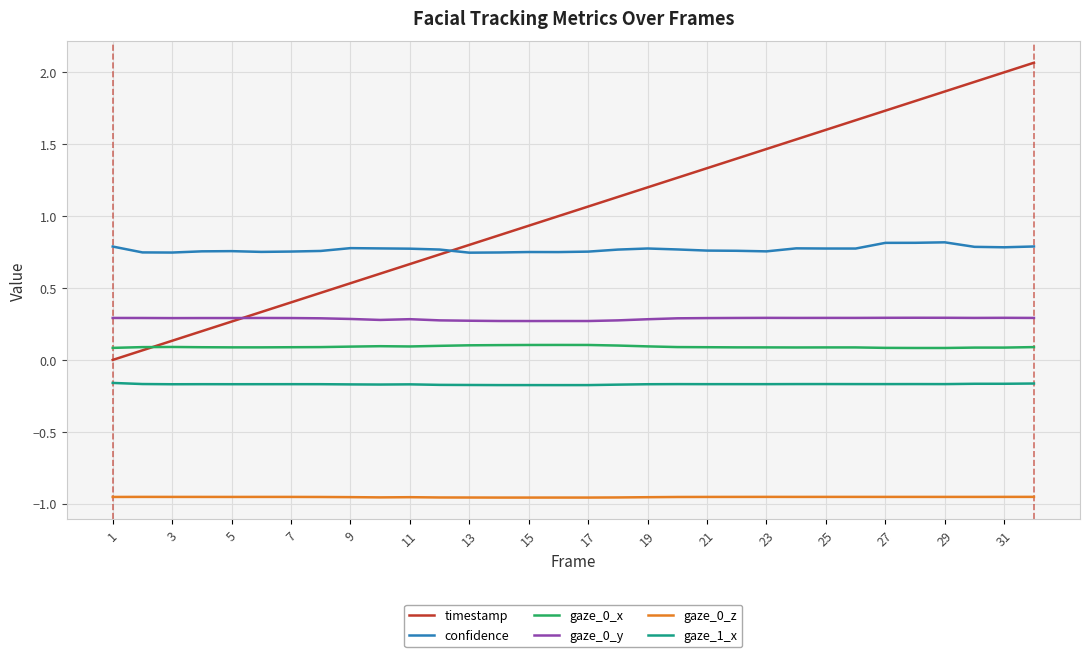

In gaze_0_z, how many points are higher than both neighbors (excluding endpoints)?

7